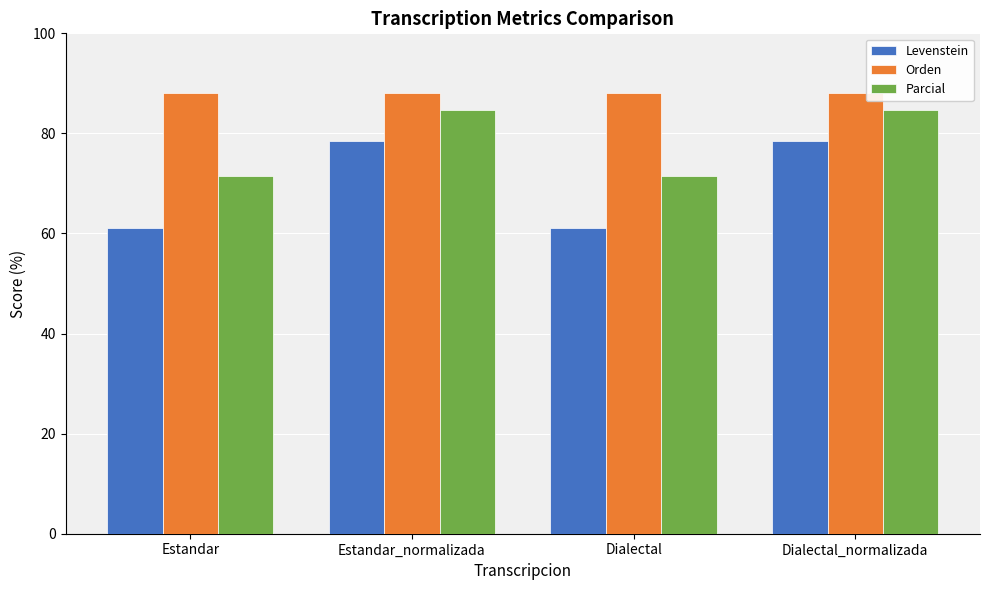

List the series in order of their overall mean, highest first.

Orden, Parcial, Levenstein